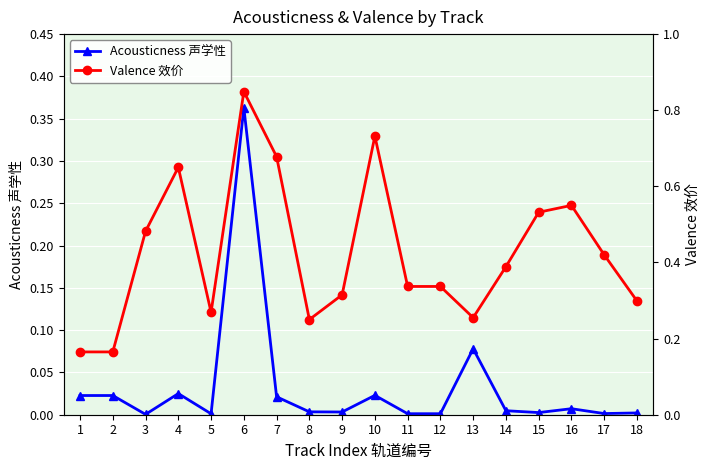

Which series has the widest spread of values?

Valence 效价